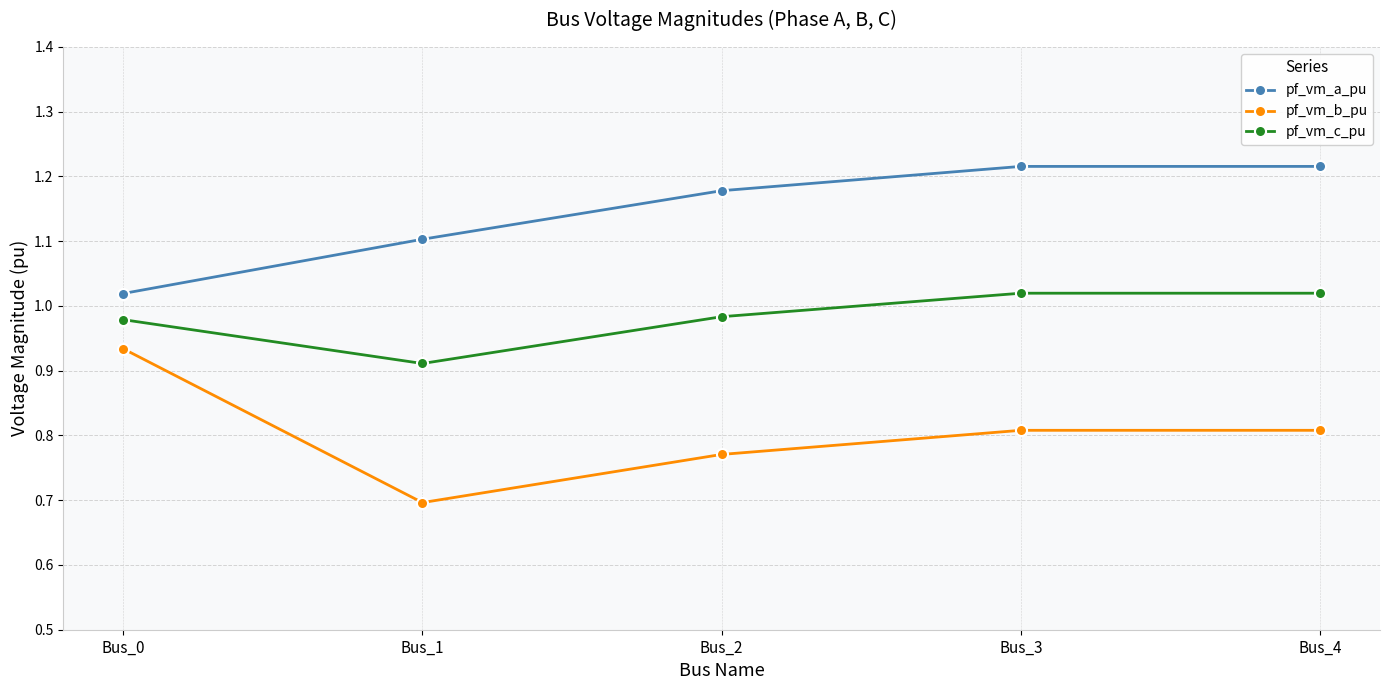

True or false: pf_vm_a_pu and pf_vm_b_pu cross at least once.

False